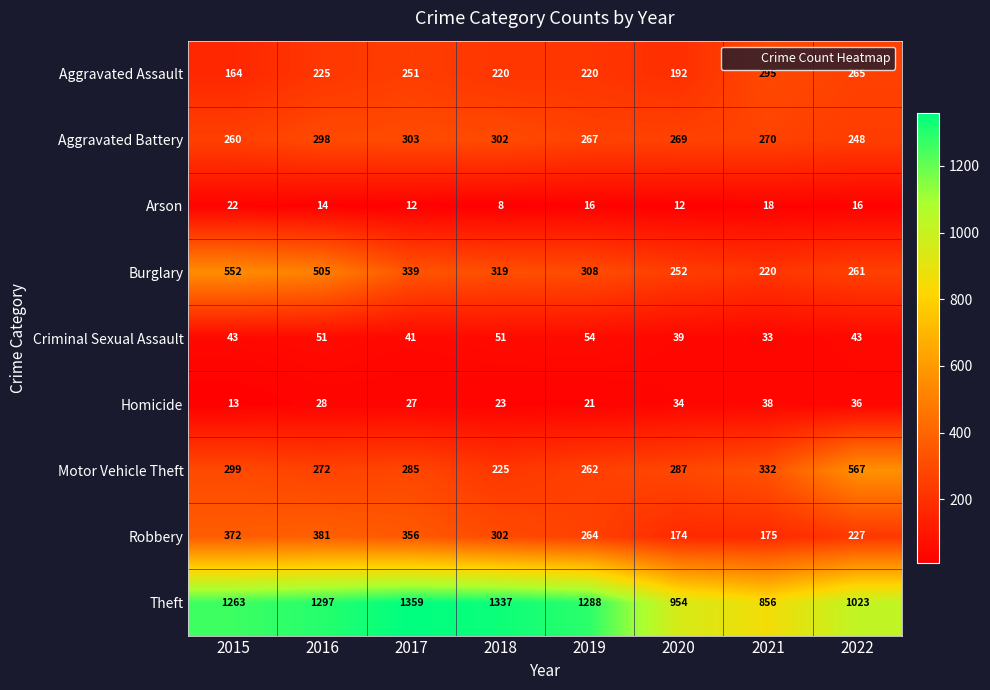

Which series has the largest total across all categories?

Theft